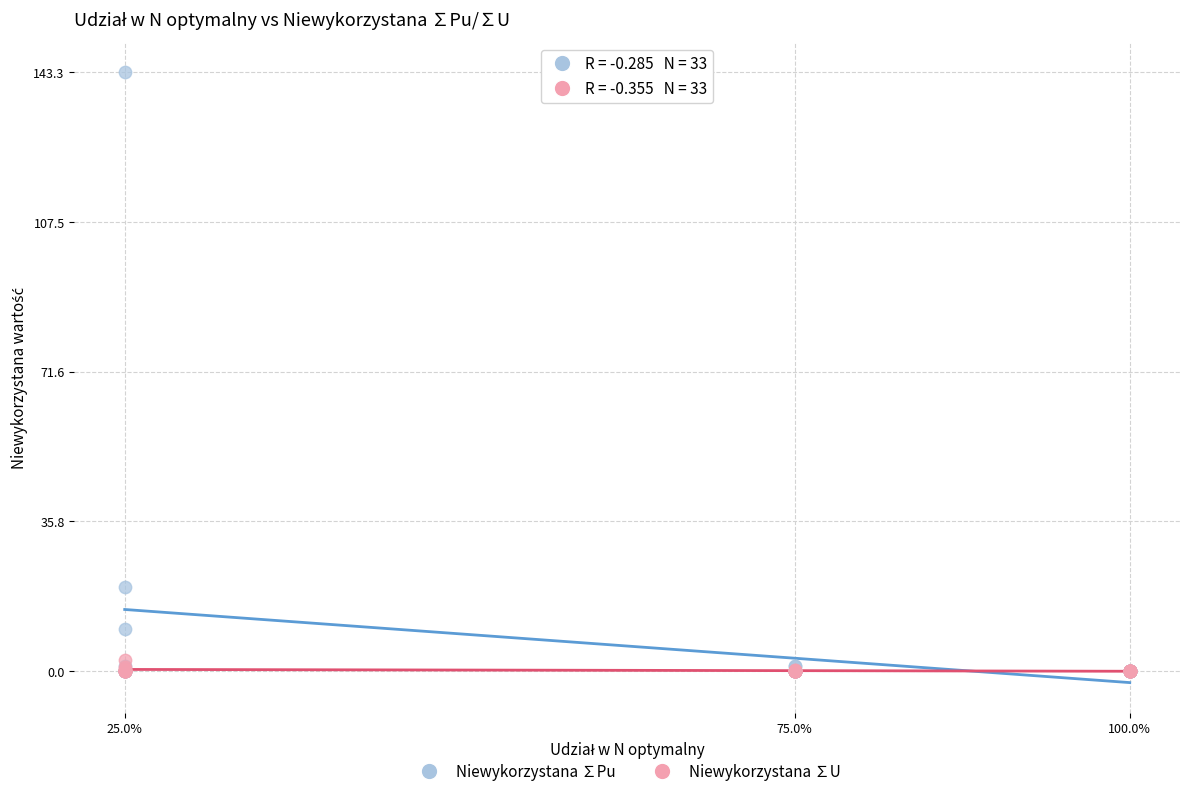

In the Niewykorzystana ∑Pu series, what Y value is closest to 71?

20.0